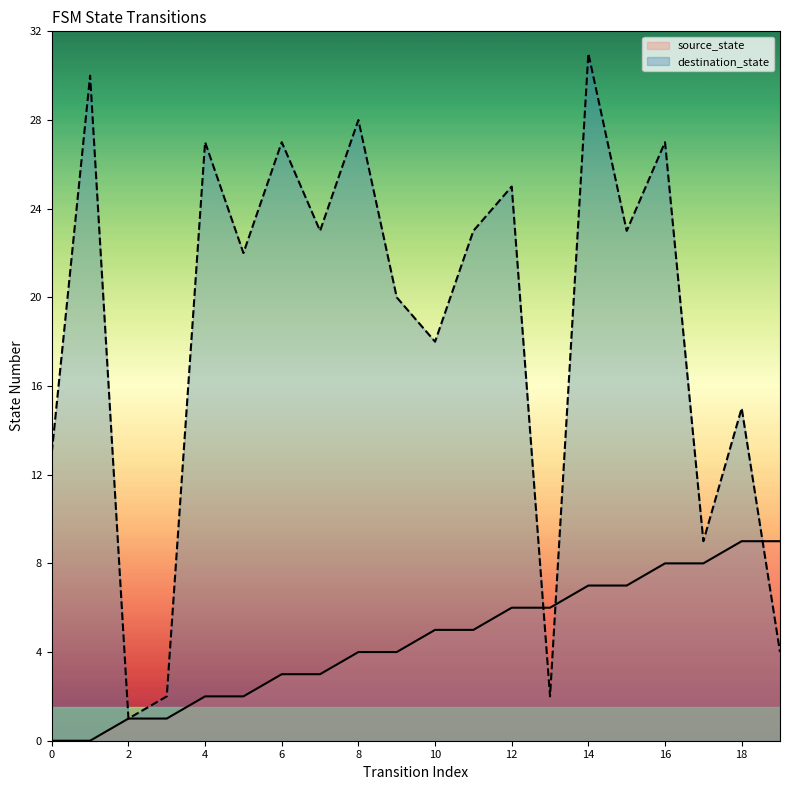

How many distinct data groups are displayed?

2